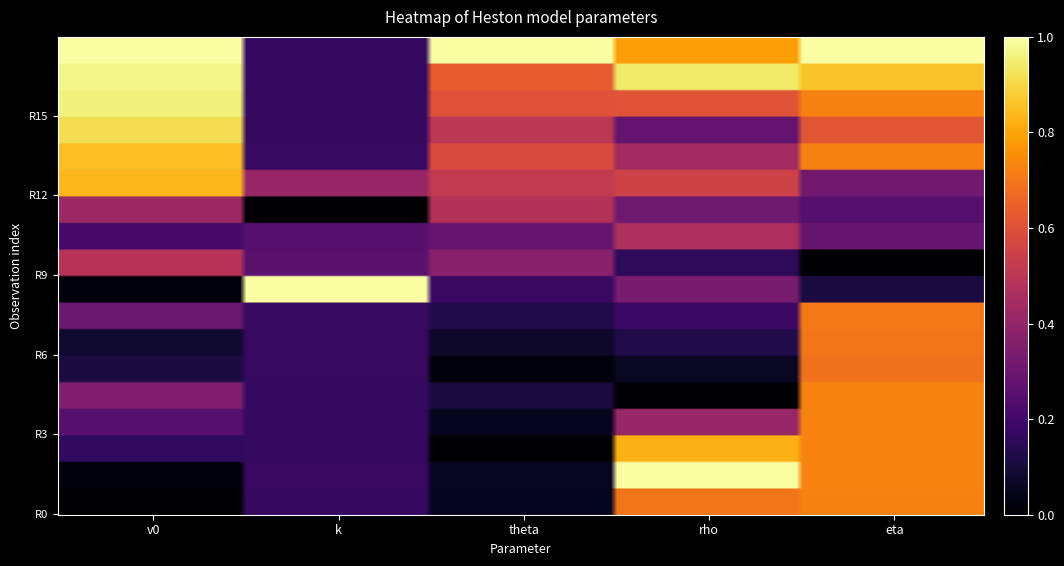

Which series has the widest spread of values?

r8